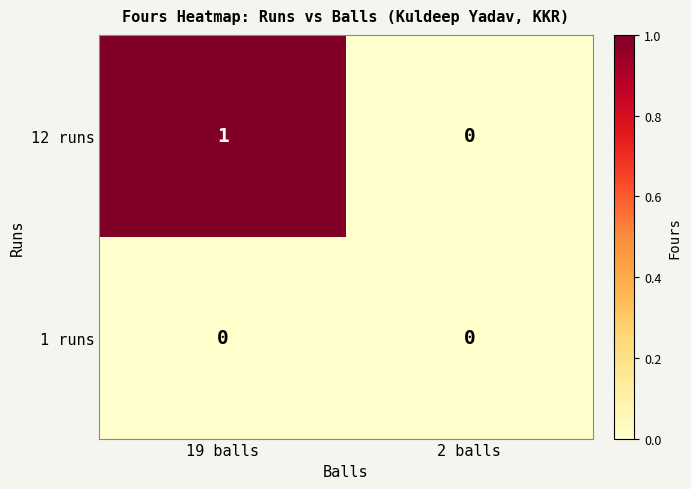

Which series has the largest total across all categories?

12 runs